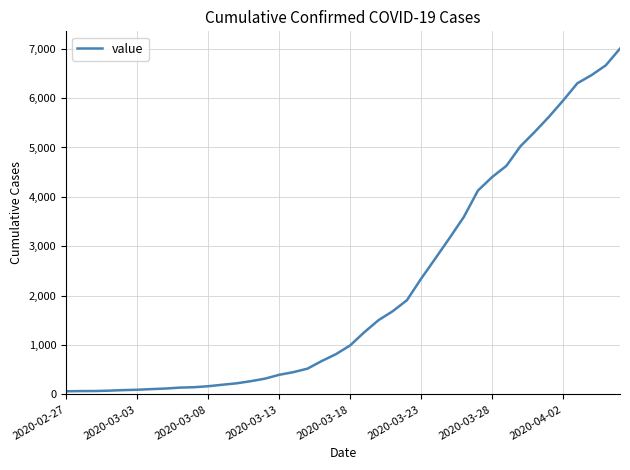

What is the greatest value displayed?

7002